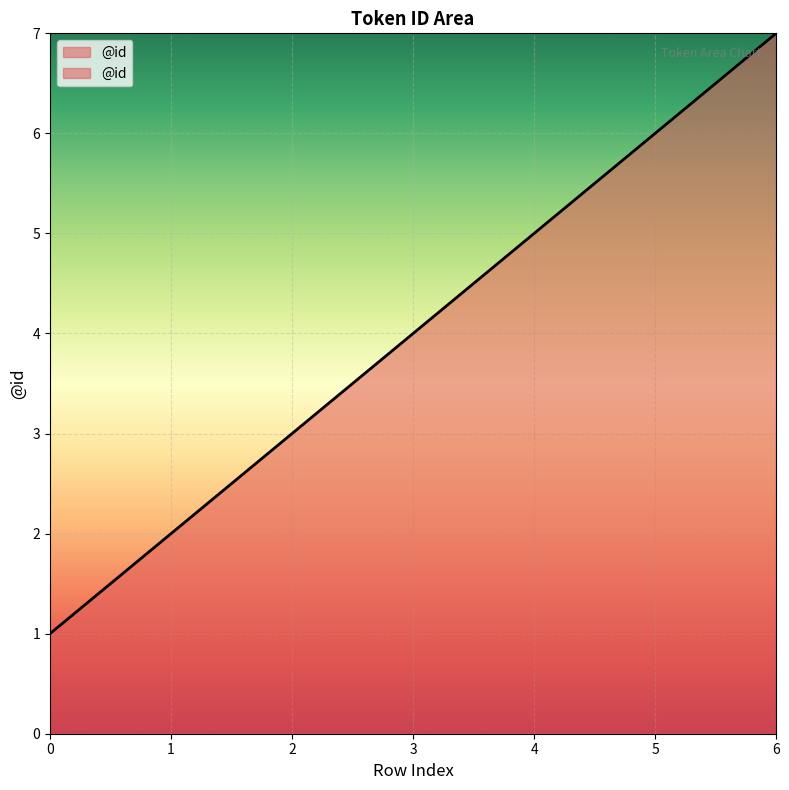

What is the difference between the second highest and second lowest values?

4